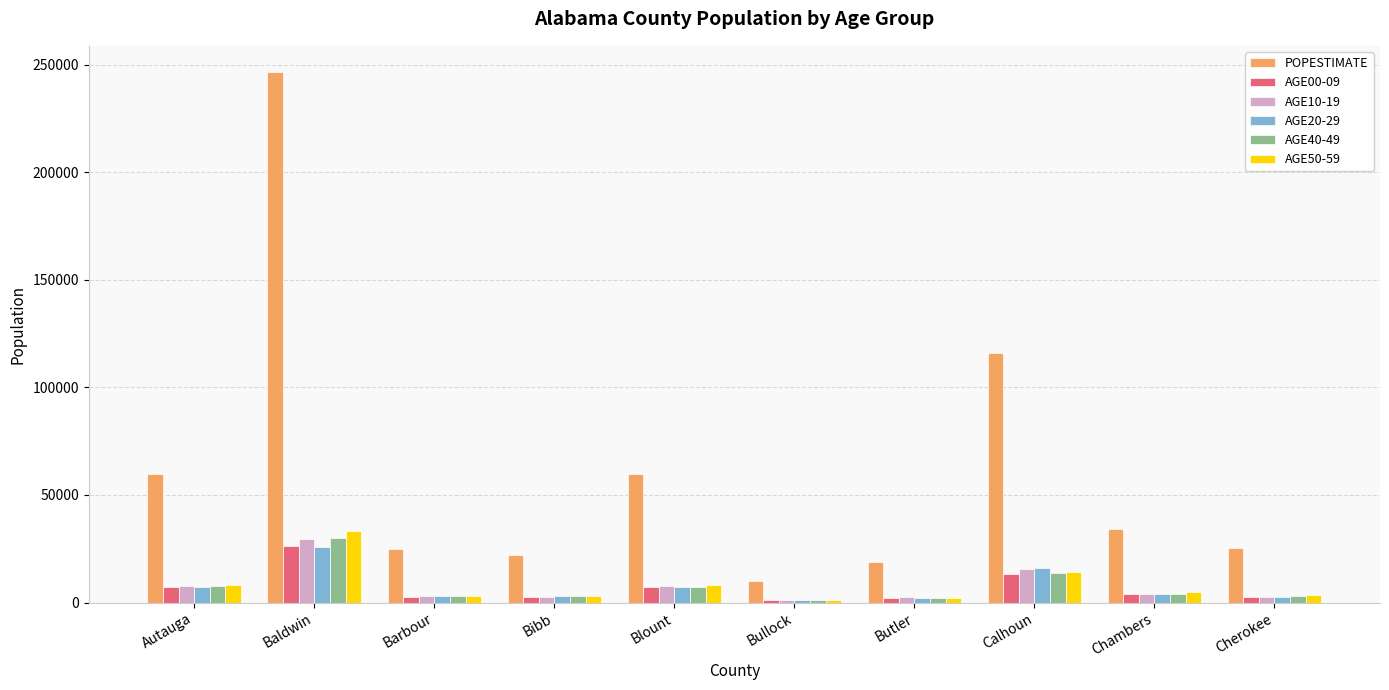

Is the value of POPESTIMATE at Baldwin greater than the value of AGE00-09 at Autauga?

Yes